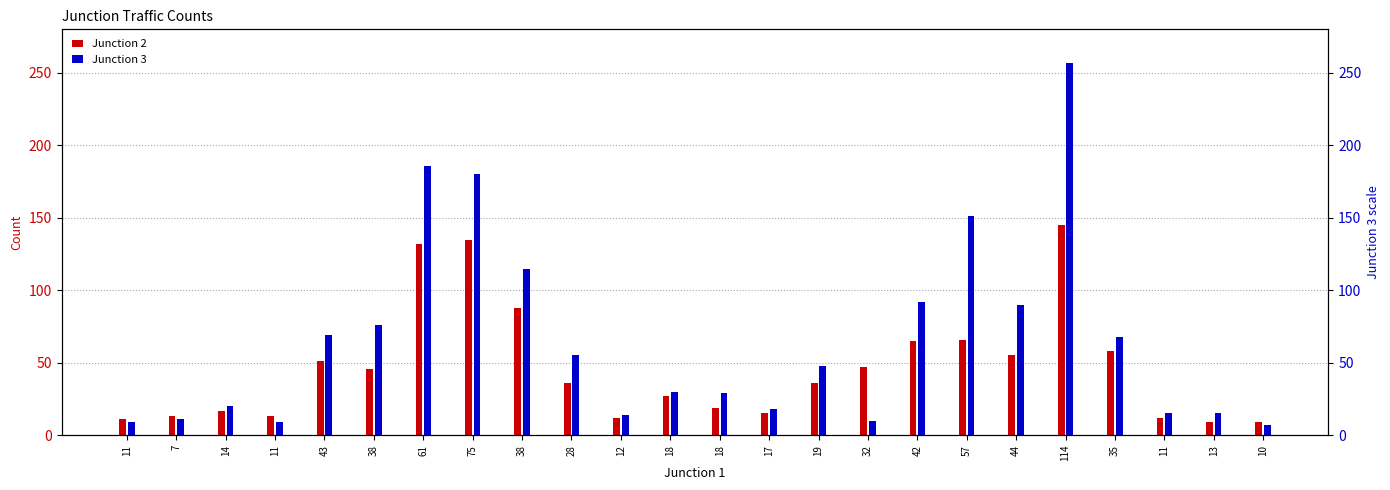

At how many categories does at least one series exceed 159?

3